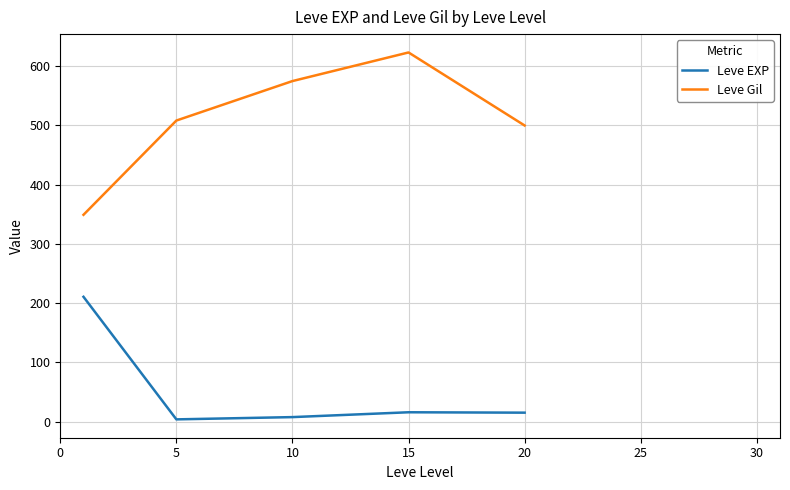

Which series changed the most between 0 and 5?

Leve EXP